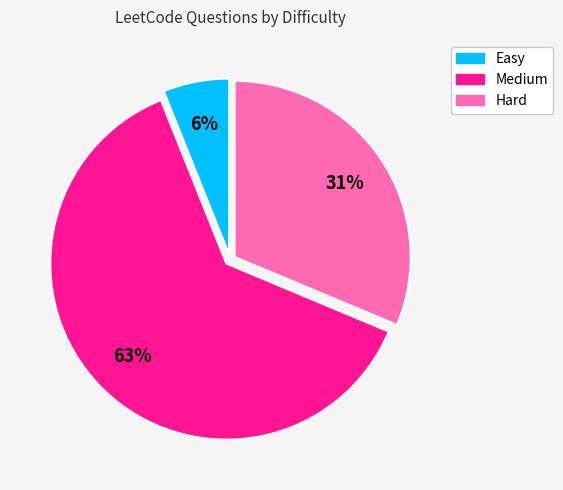

To the nearest percent, what is the average slice percentage?

33%